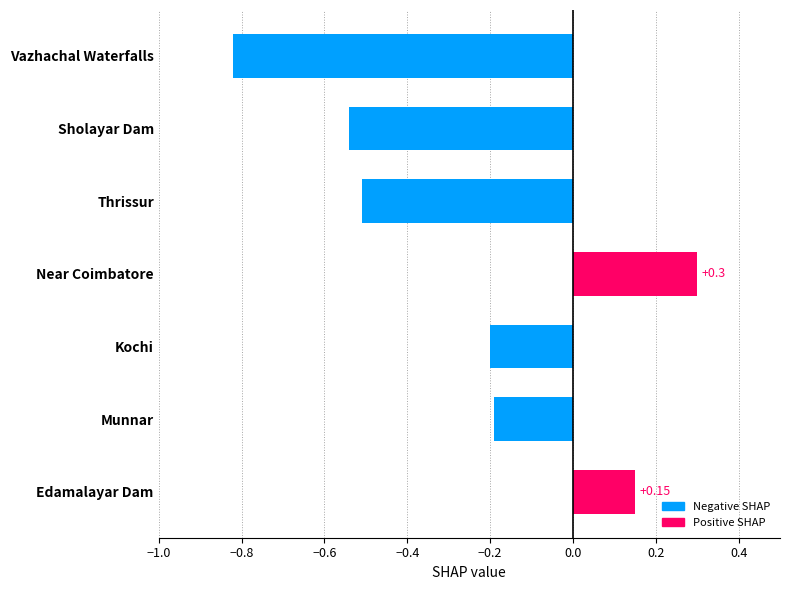

What is the greatest value displayed?

0.3